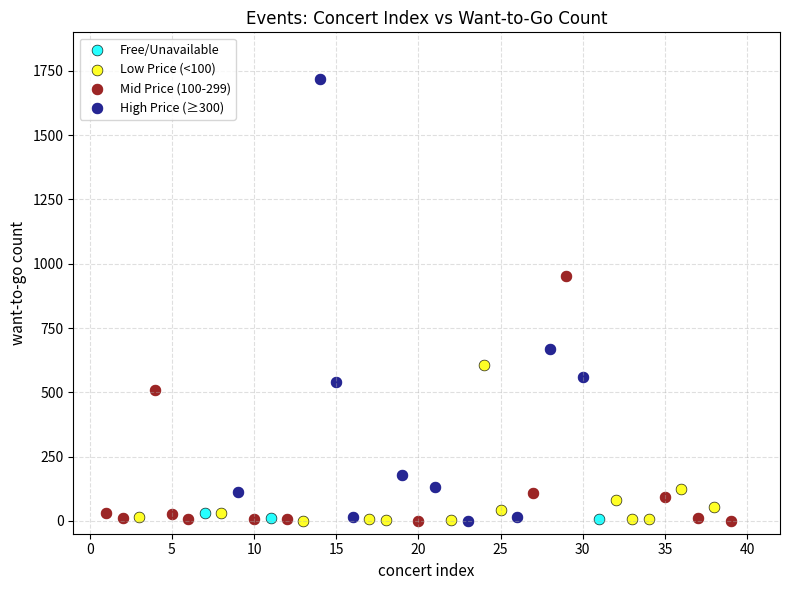

Which series reaches the maximum Y coordinate?

High Price (≥300)